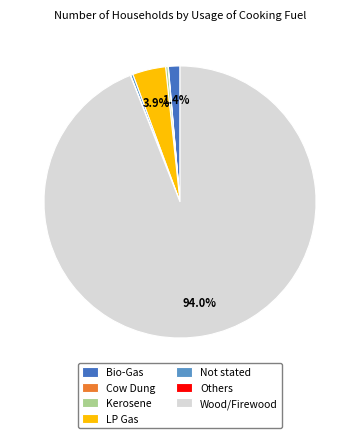

Is the sum of Bio-Gas and Not stated greater than half?

No